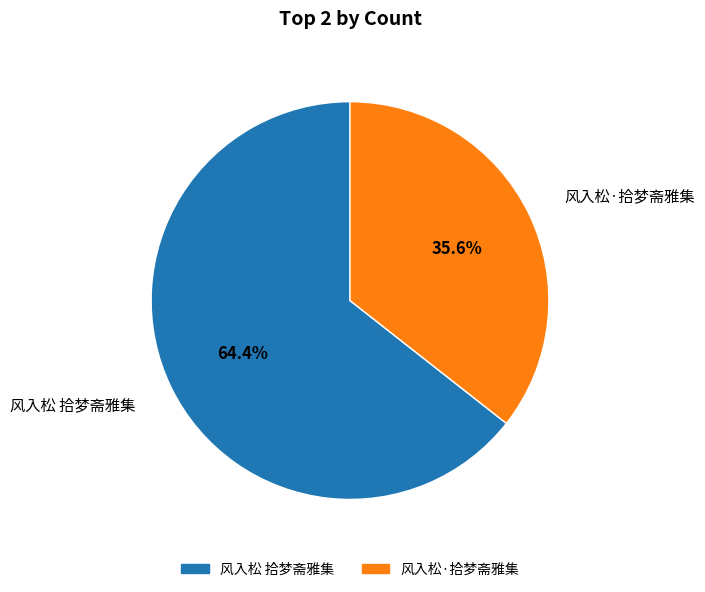

Combined, do 风入松·拾梦斋雅集 and 风入松 拾梦斋雅集 account for over 50%?

Yes